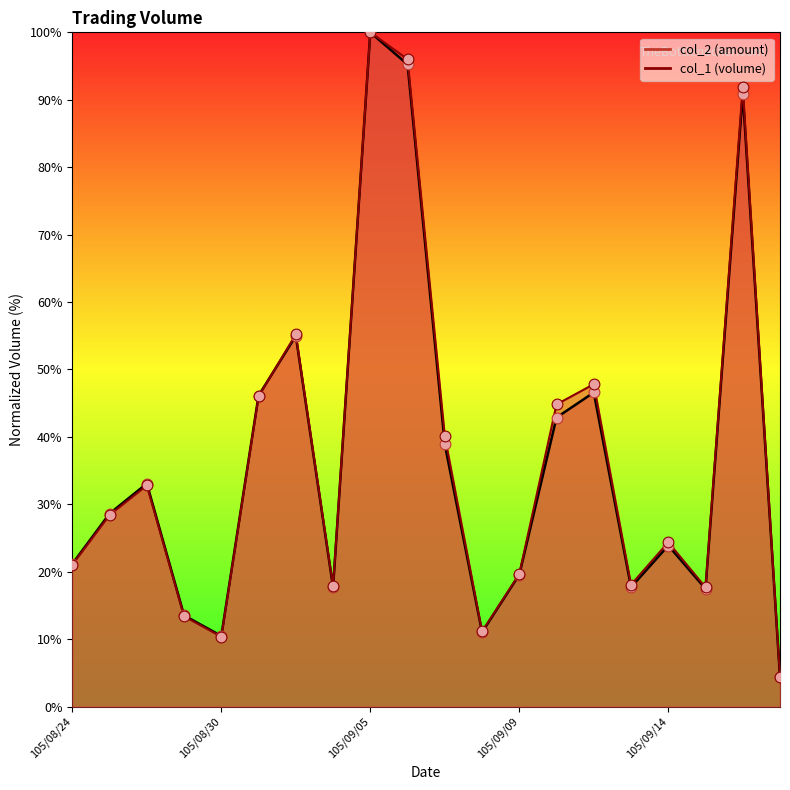

What are all the series names shown in the legend?

col_2, col_1